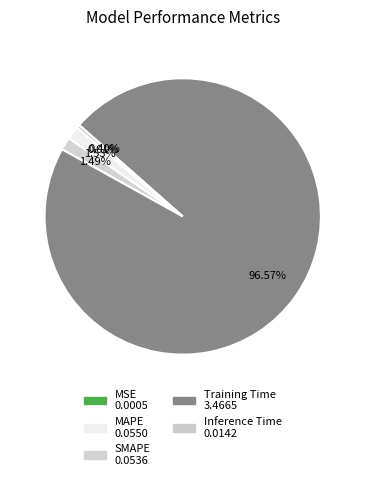

What is the majority slice?

Training Time